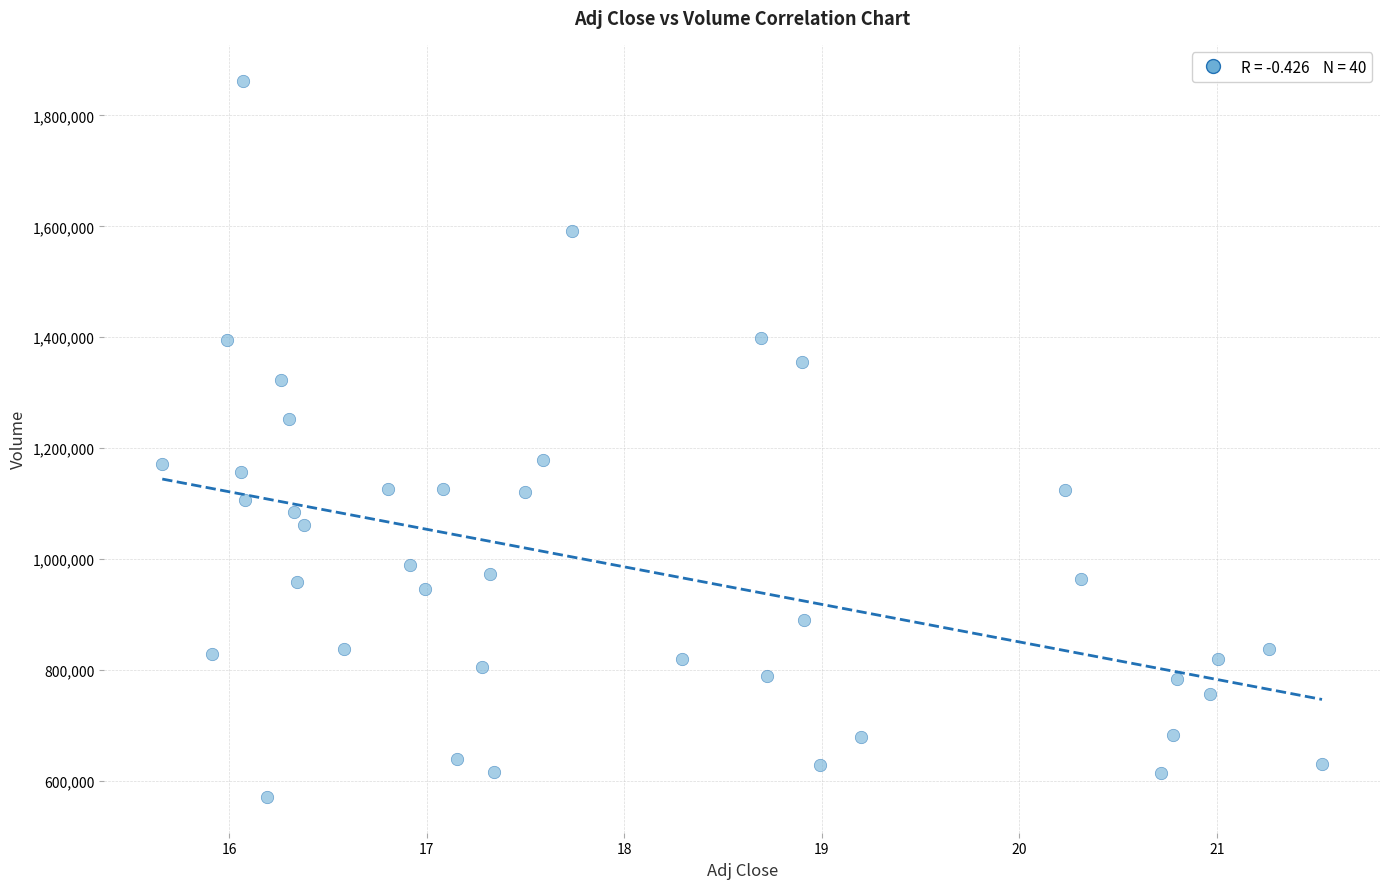

What is the range of Y values (max minus min)?

1291800